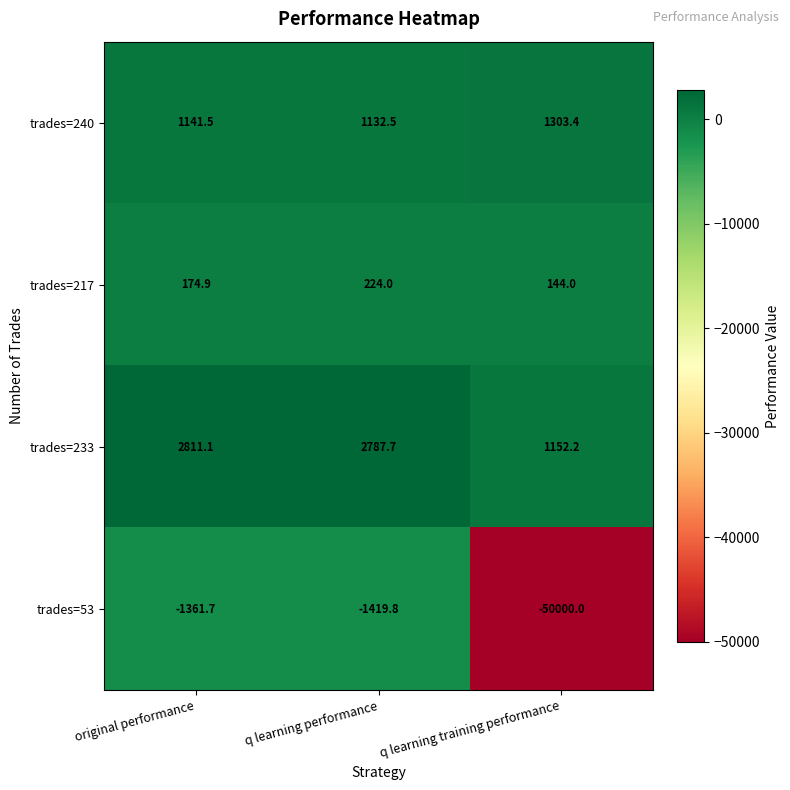

Is the value of trades=240 at q learning training performance greater than the value of trades=233 at q learning training performance?

Yes